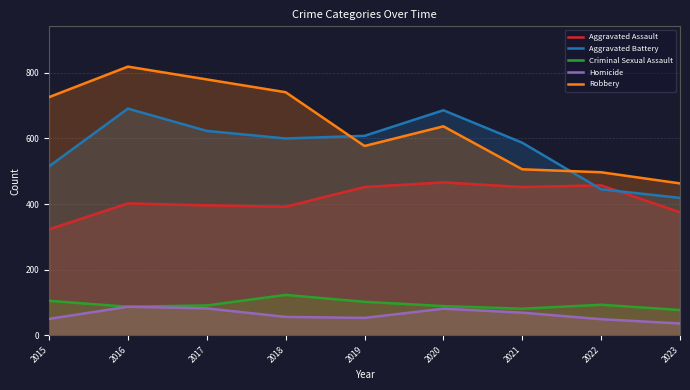

How many lines are shown in the chart?

5